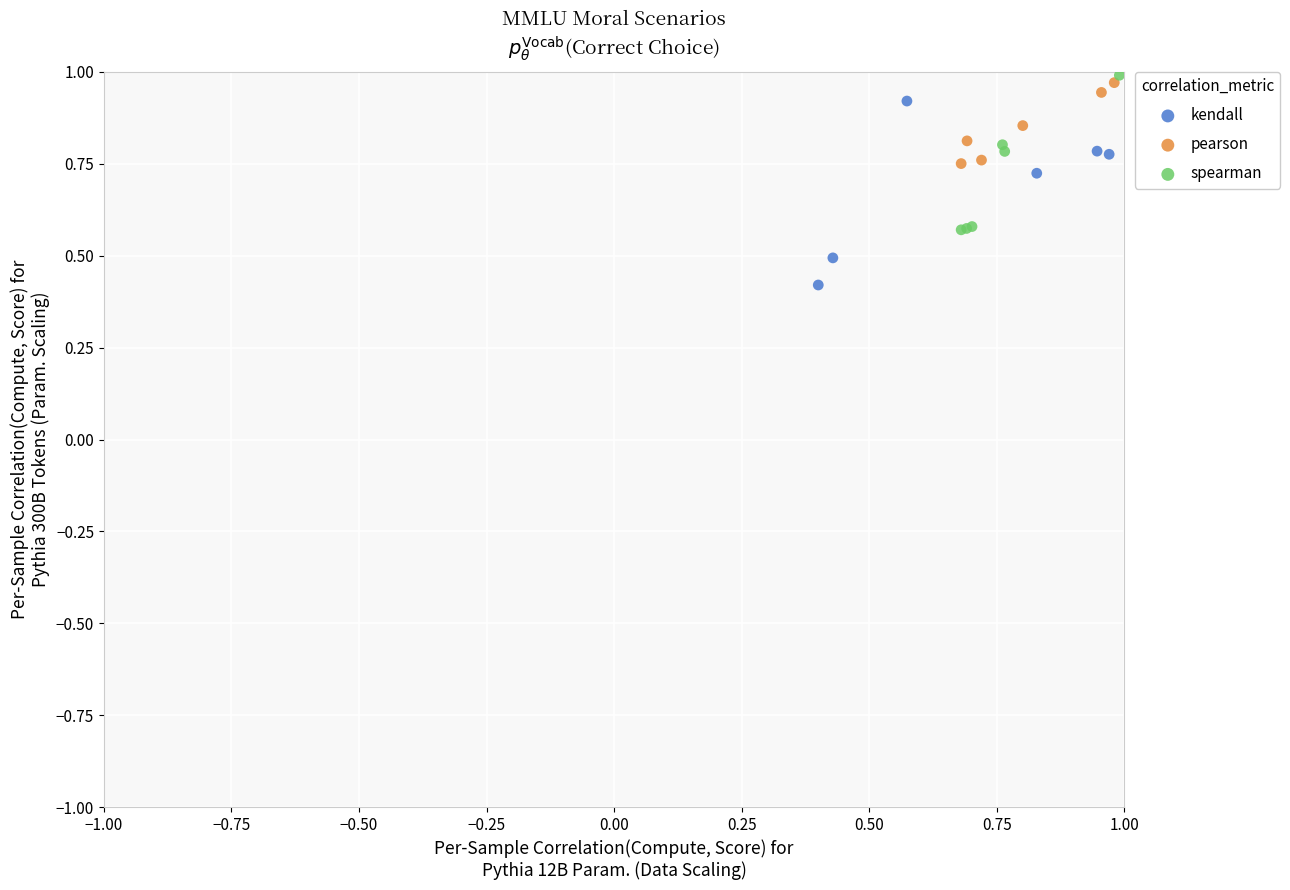

Which series reaches the maximum Y coordinate?

spearman